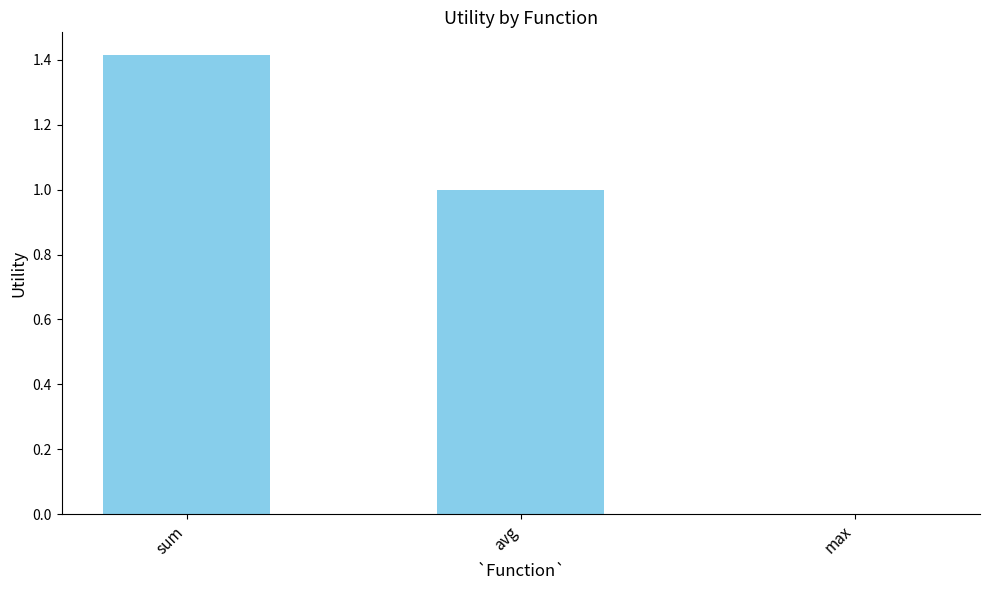

Reading left to right, transcribe all the data shown in this chart.

1.4	1.0	0.0